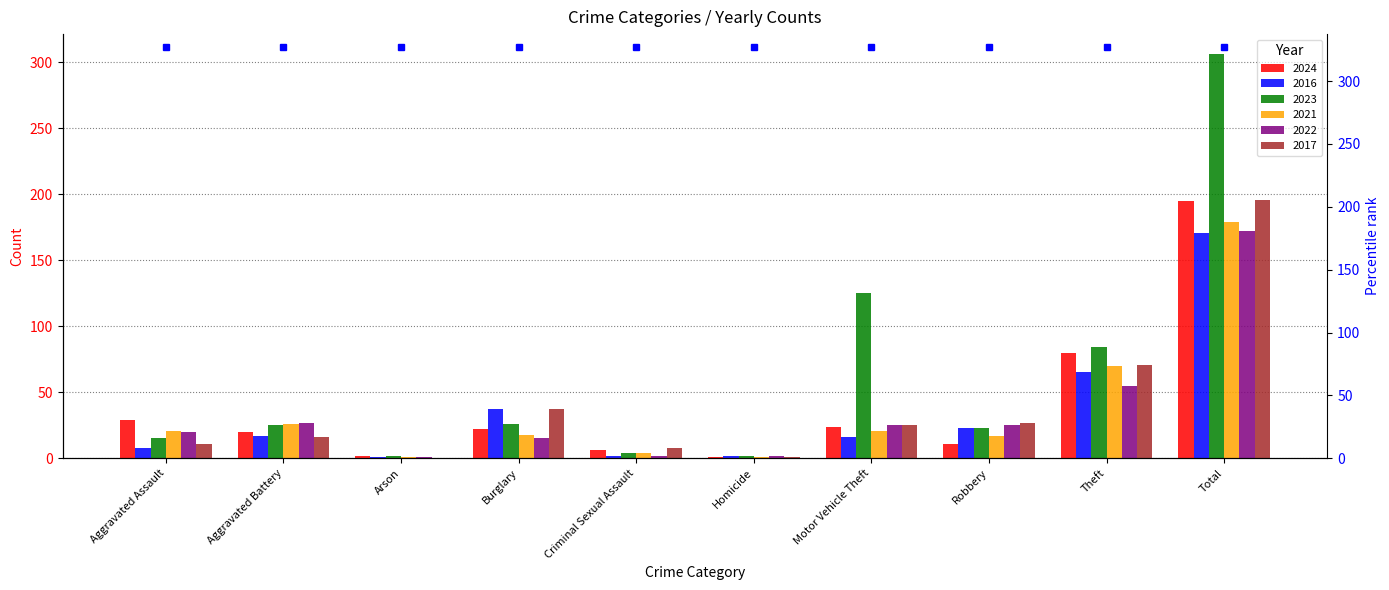

True or false: 2023 has a value of 306 at Total.

True